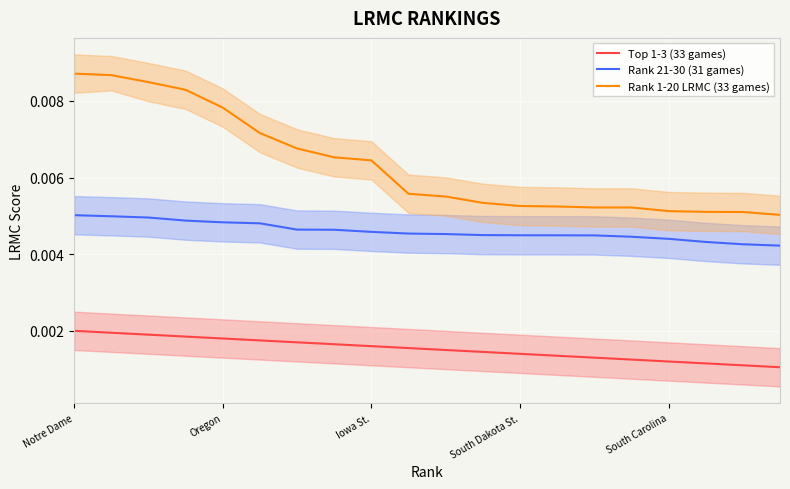

True or false: Rank 1-20 LRMC (33 games) and Top 1-3 (33 games) intersect in this chart.

False